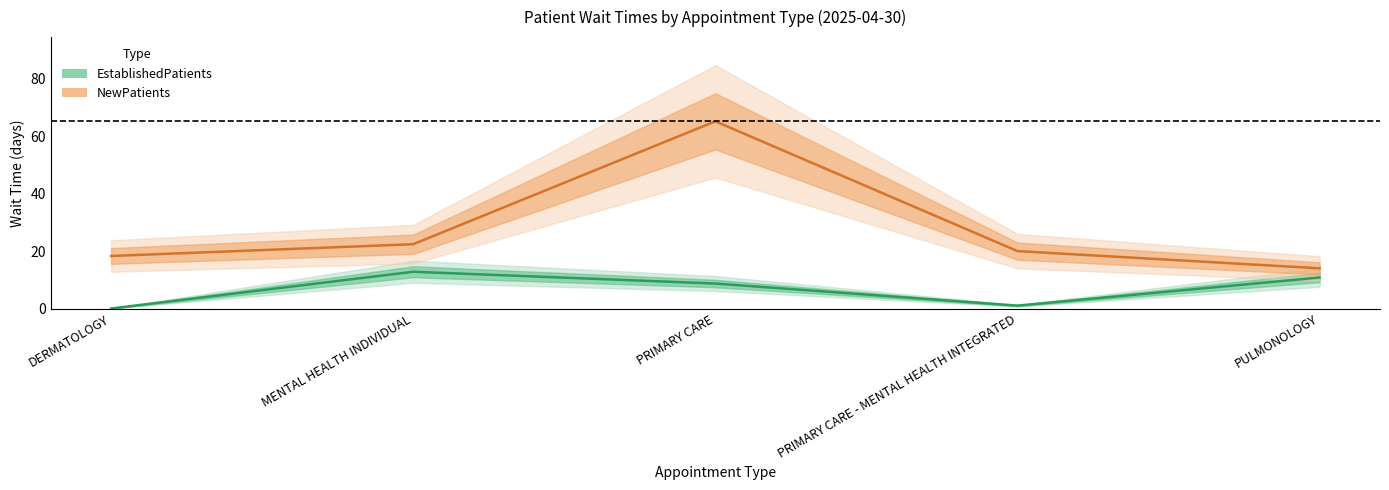

What is the total value across all series at PRIMARY CARE - MENTAL HEALTH INTEGRATED?

21.0